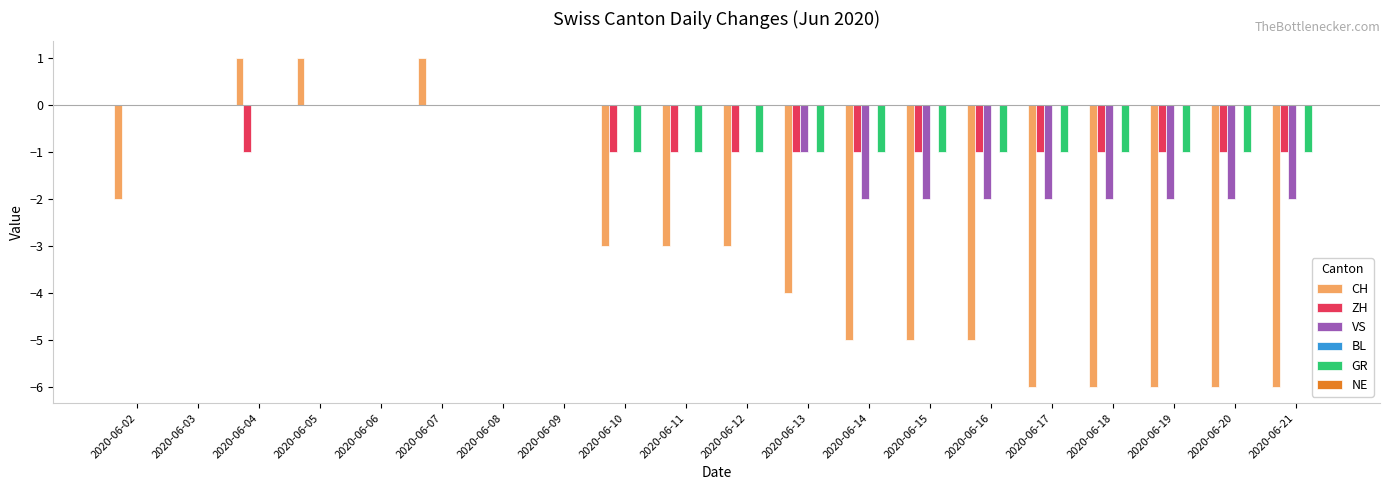

What is the total value across all series at 2020-06-10?

-5